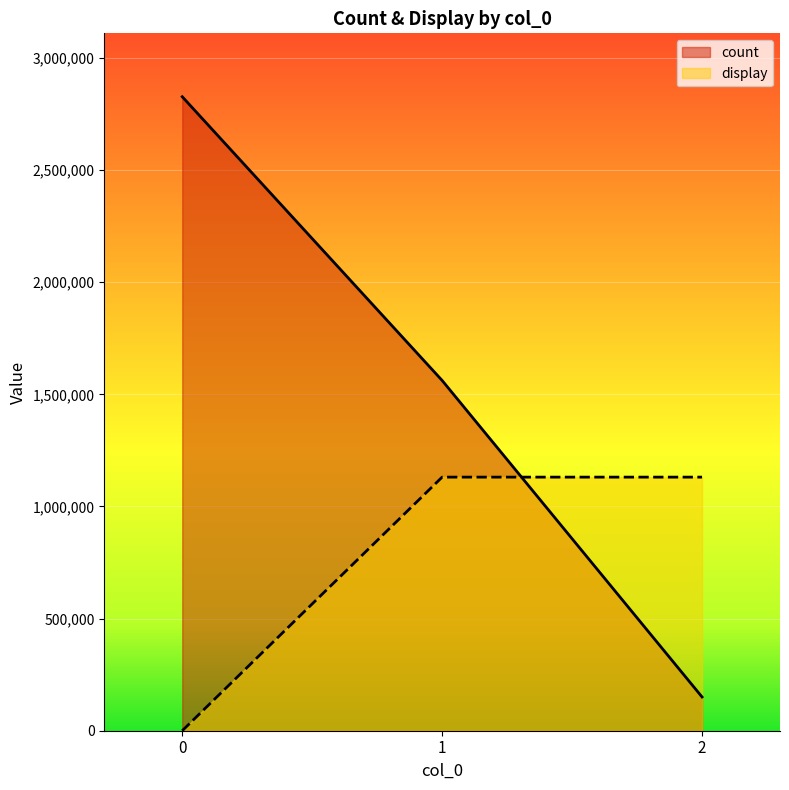

How many count values are between 150579 and 2827369?

3